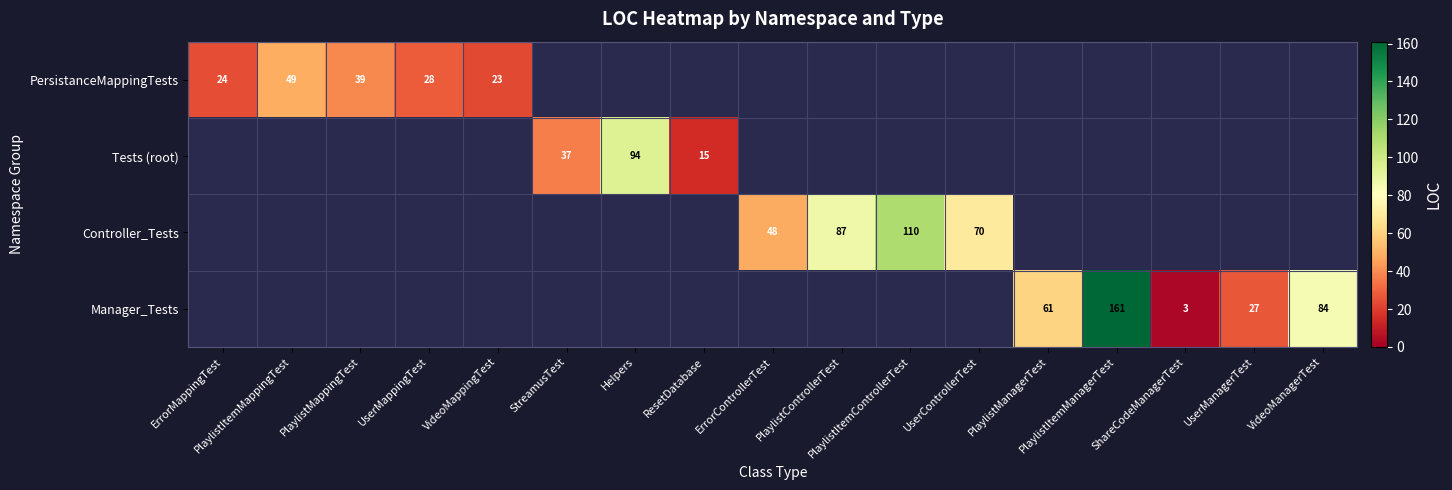

How many distinct data groups are displayed?

4